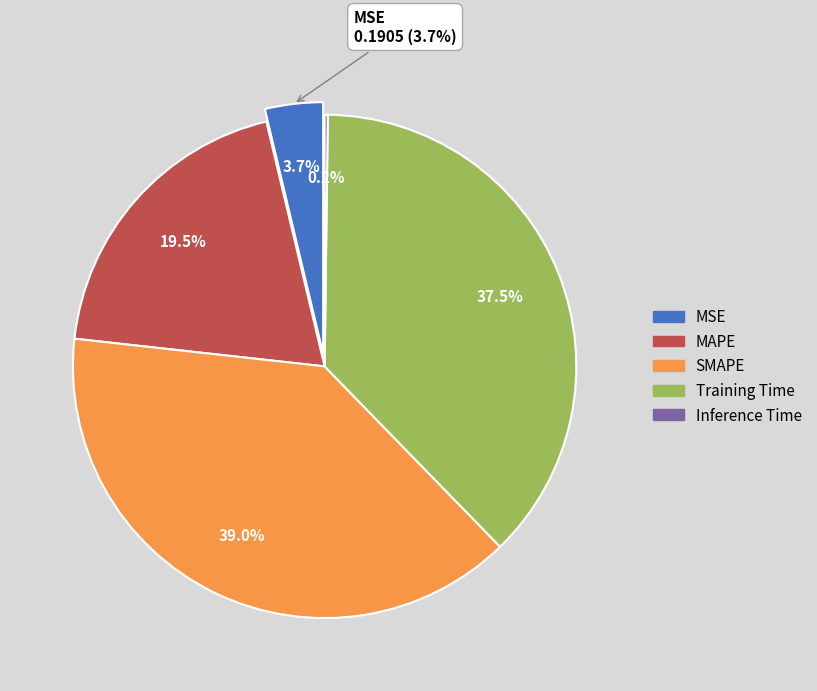

How much of the chart is everything except SMAPE?

61.0%